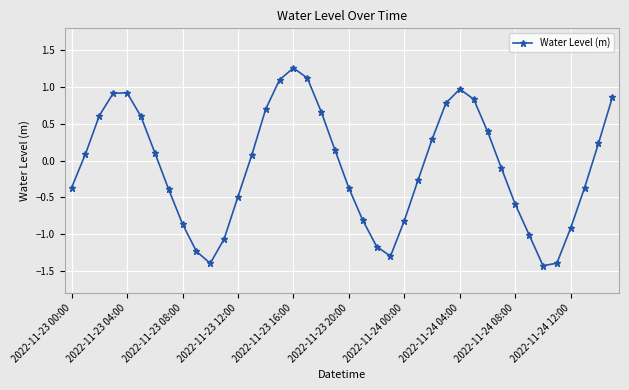

Is this an area chart (filled region under the line)?

No